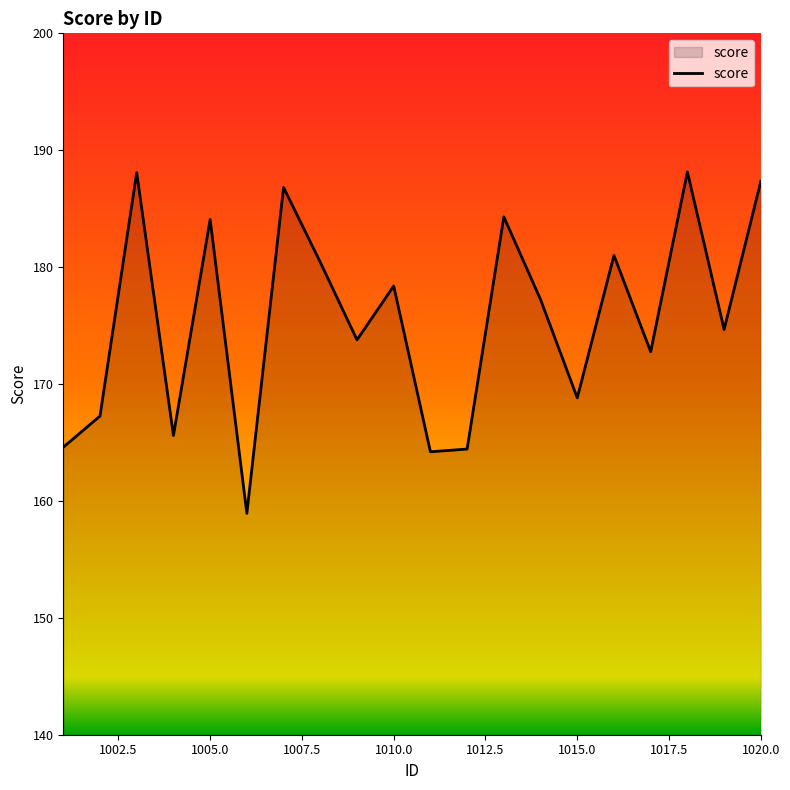

What is the smallest value displayed?

158.9